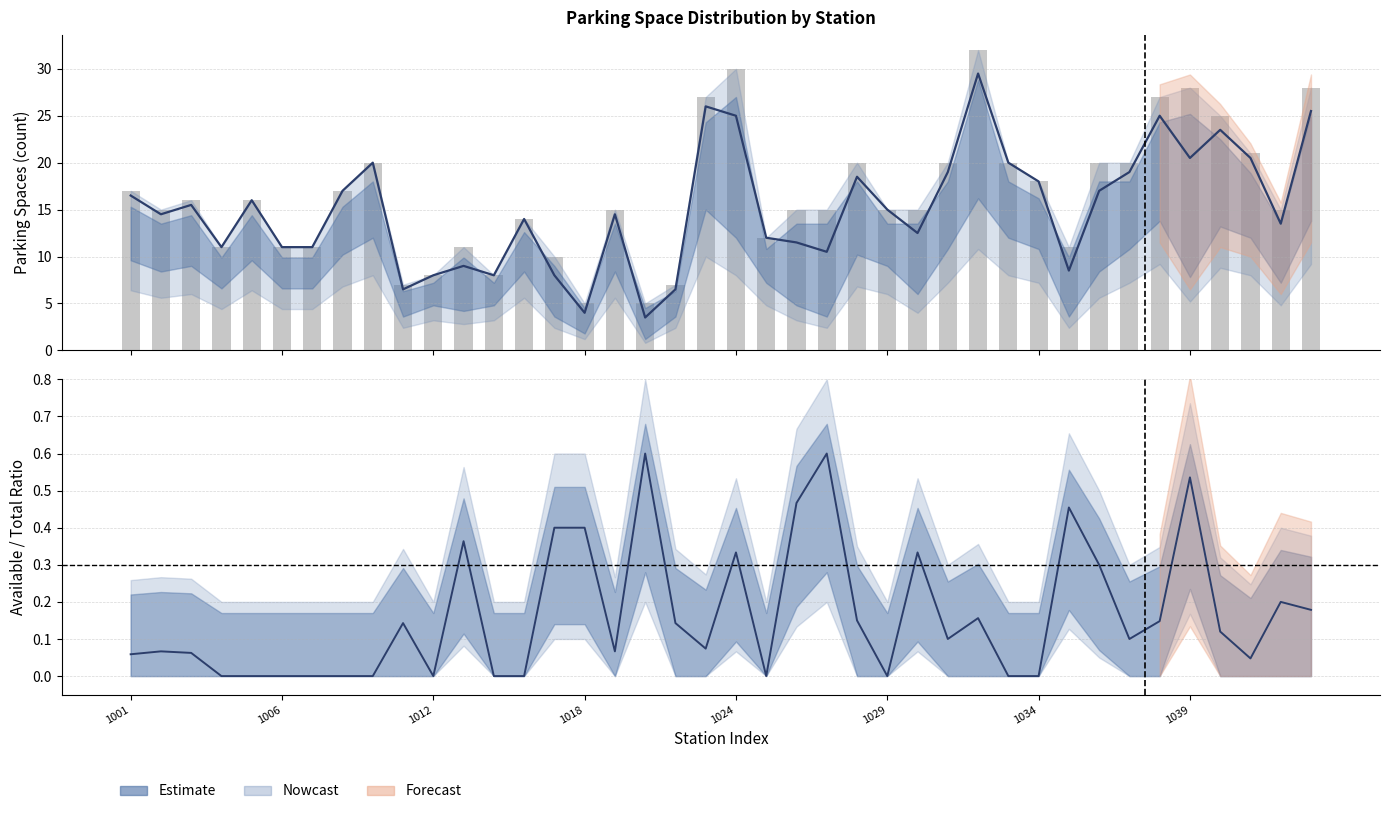

Are the bars horizontal?

No